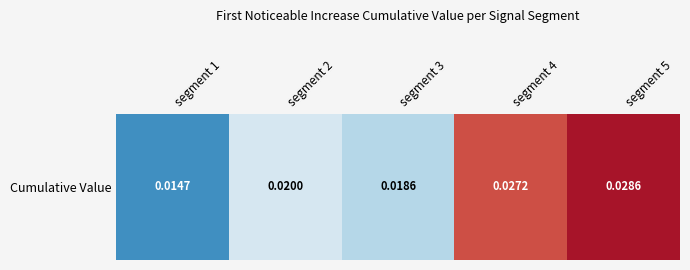

Rank the categories by value from lowest to highest.

segment 1, segment 3, segment 2, segment 4, segment 5